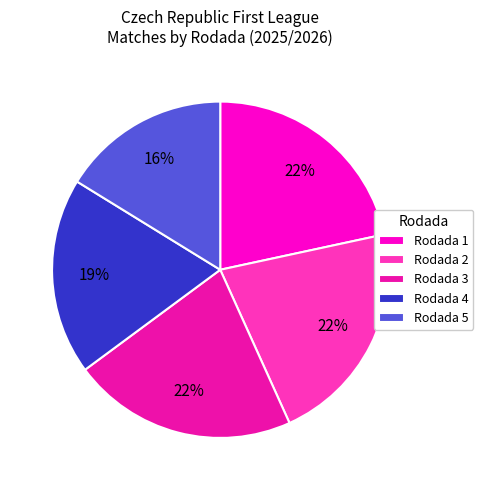

Is the sum of Rodada 1 and Rodada 3 greater than half?

No